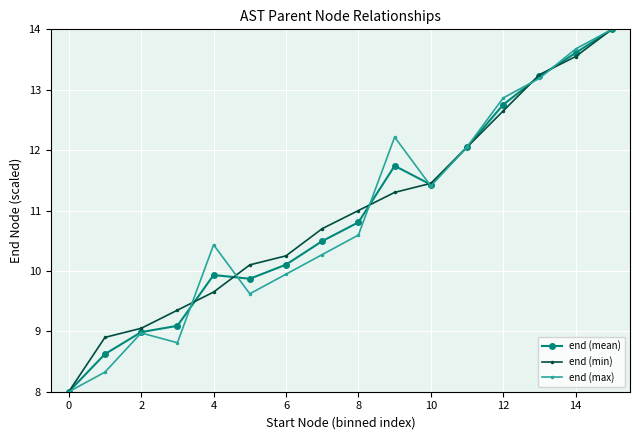

True or false: end (max) has more than 2 points higher than both neighbors.

True